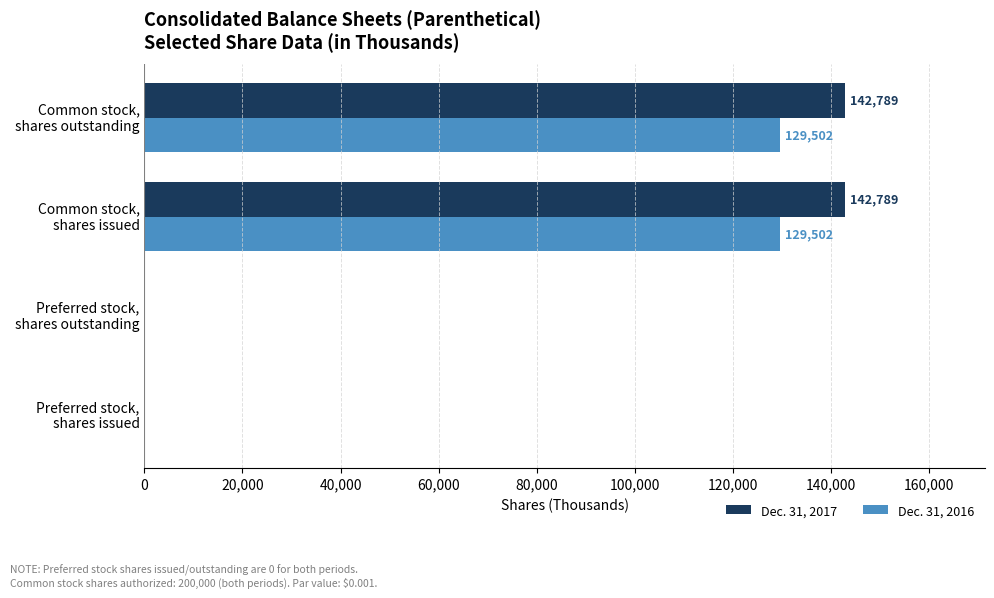

What is the maximum value for Dec. 31, 2017?

142789